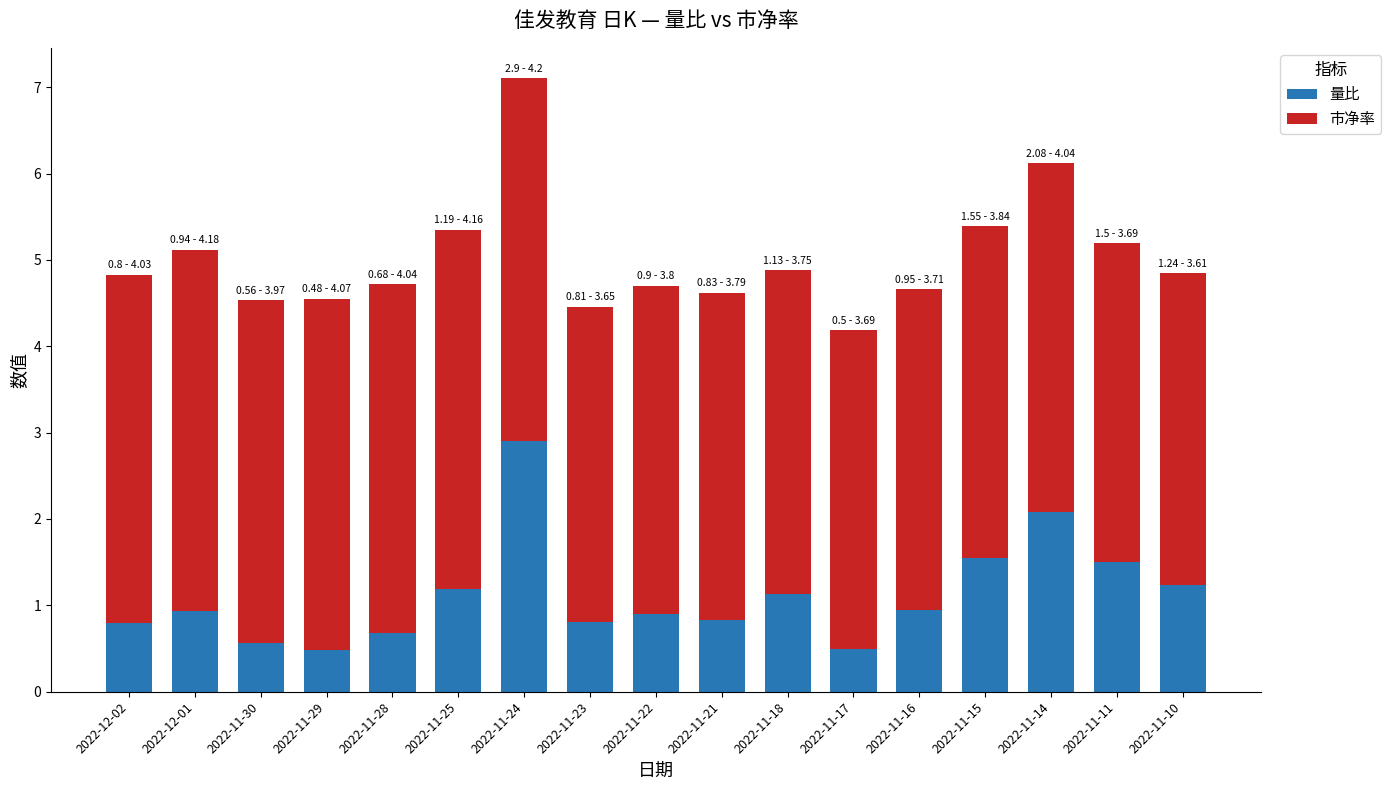

At which category is the sum across all series the highest?

2022-11-24